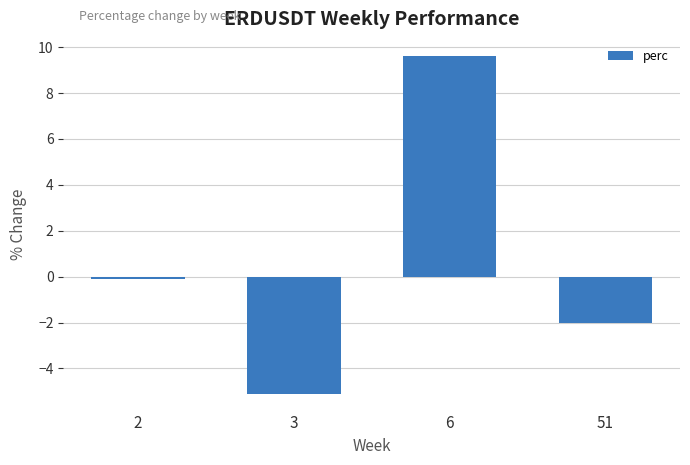

What is the sum of all values?

2.4